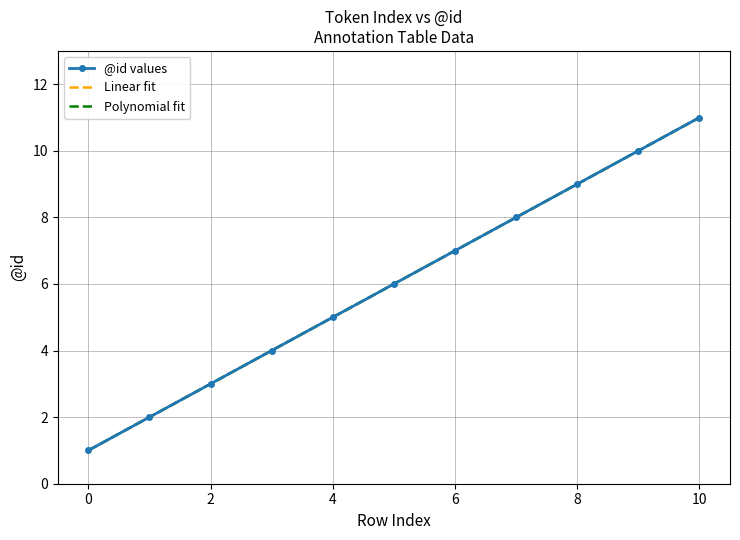

Count the number of data series in this chart.

3